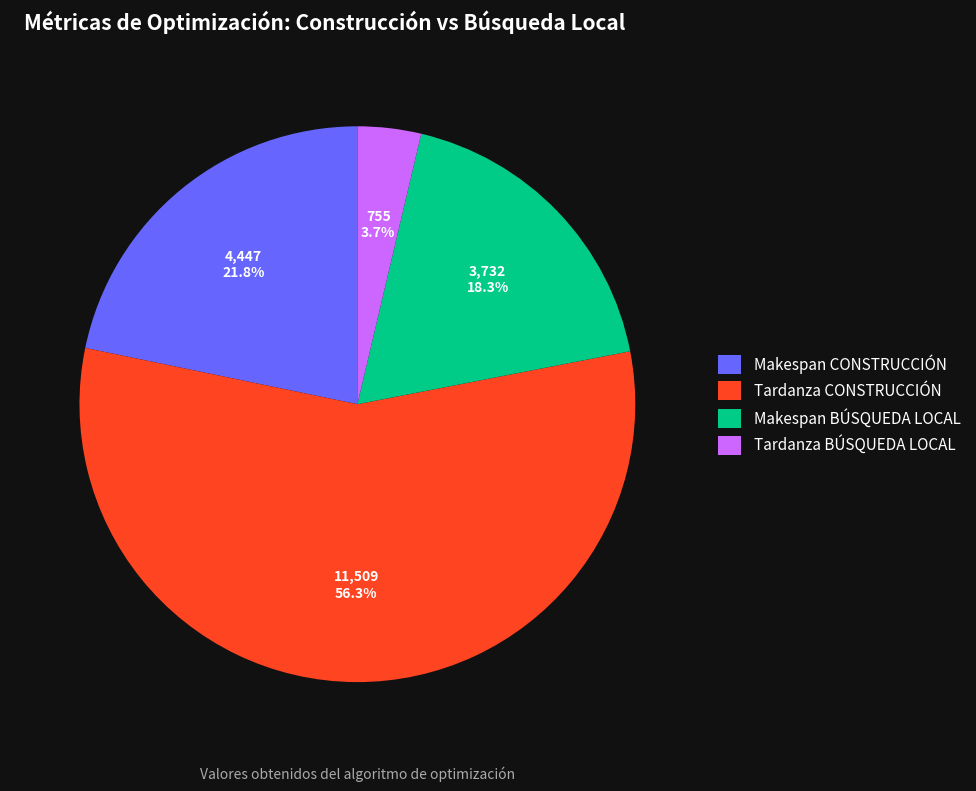

Which has a higher value, Tardanza BÚSQUEDA LOCAL or Makespan CONSTRUCCIÓN?

Makespan CONSTRUCCIÓN